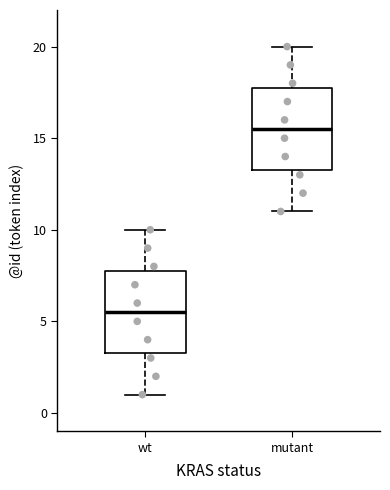

Reading left to right, transcribe this box plot: for each box, give where its median line is, the range the box spans, and where its two whiskers end, as read against the y-axis. The values are not printed on the chart, so give them approximately, as read against the axis.

wt: median 5.5, box 3.5 to 8.0, whiskers 1.0 to 10.0
mutant: median 15.5, box 13.5 to 18.0, whiskers 11.0 to 20.0